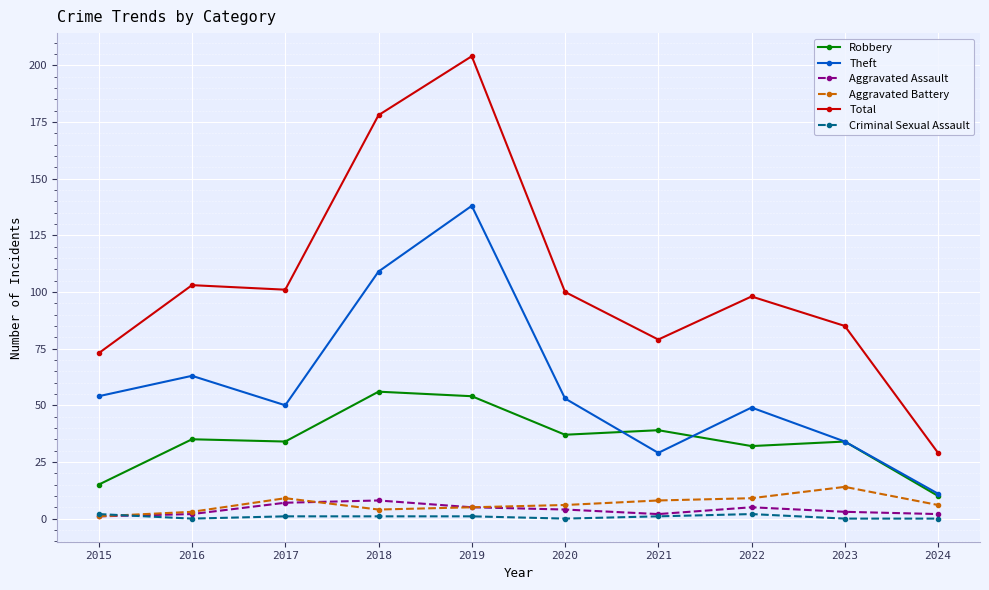

True or false: Aggravated Assault and Robbery intersect in this chart.

False